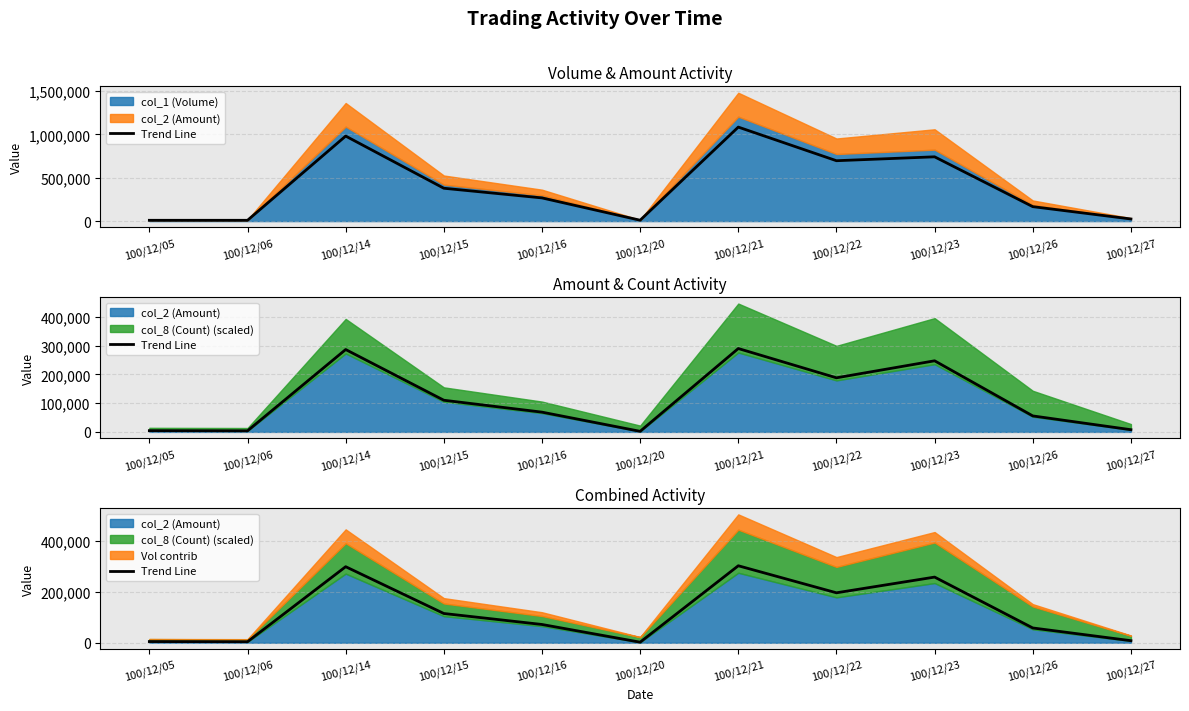

Which has a higher value, 100/12/20 or 100/12/15?

100/12/15